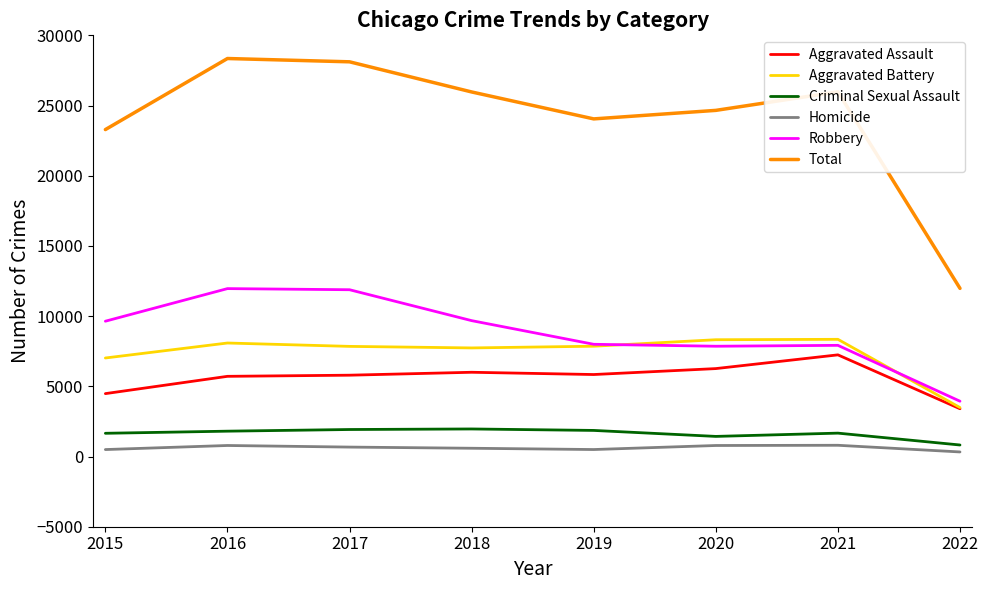

The Aggravated Battery series shows 3488 at 2022. True or false?

True